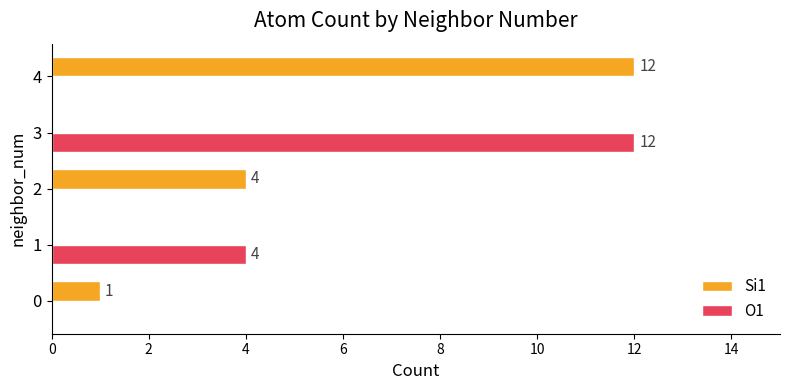

Count the number of data series in this chart.

2